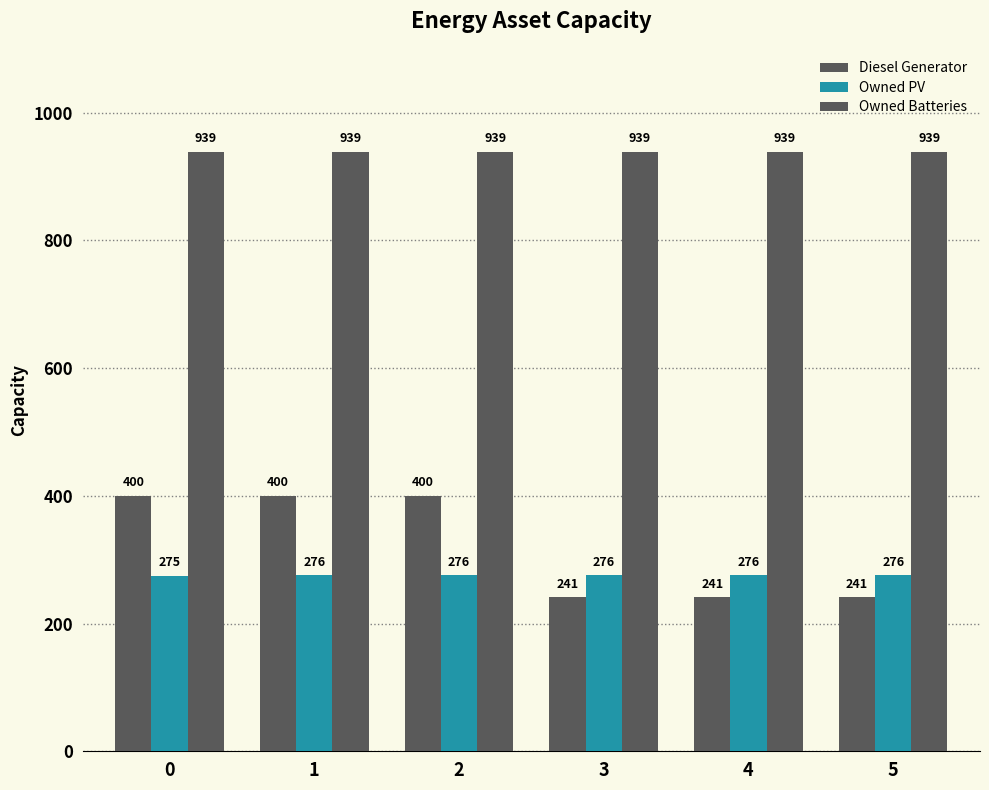

Reading right to left, extract all data points from this chart.

Diesel Generator: 5=241	4=241	3=241	2=400	1=400	0=400
Owned PV: 5=276	4=276	3=276	2=276	1=276	0=275
Owned Batteries: 5=939	4=939	3=939	2=939	1=939	0=939